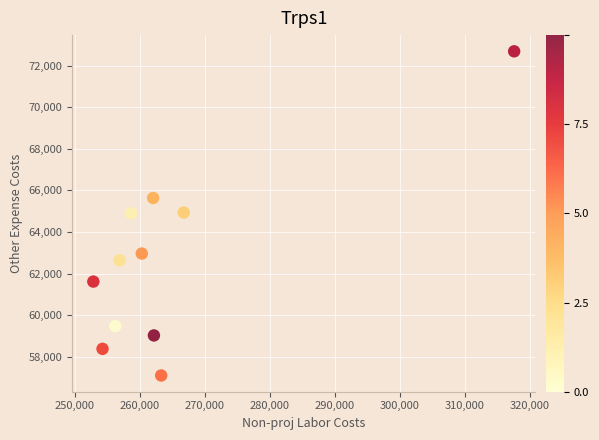

What is the average X value?

264647.1